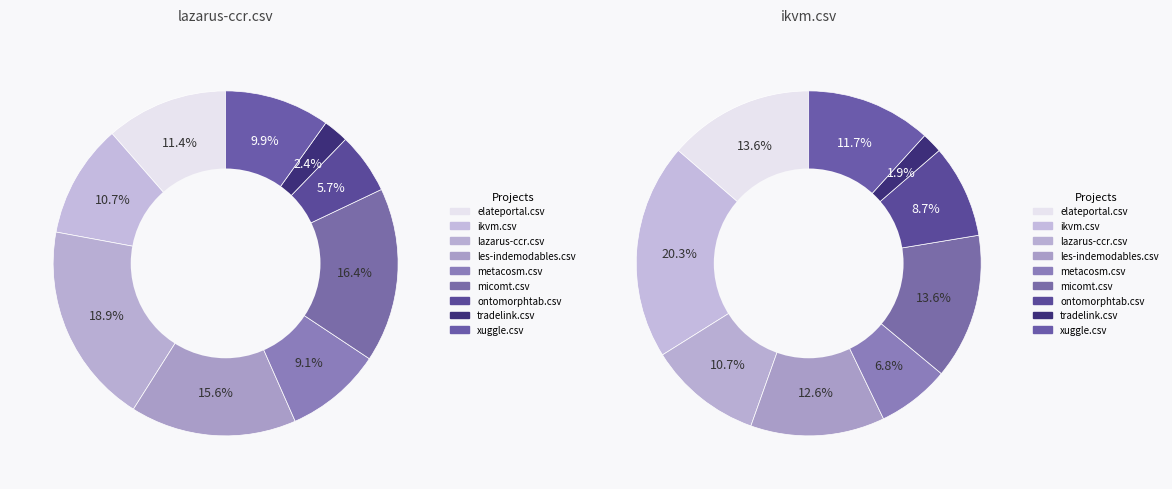

The lazarus-ccr.csv slice represents 1% of the pie. True or false?

False